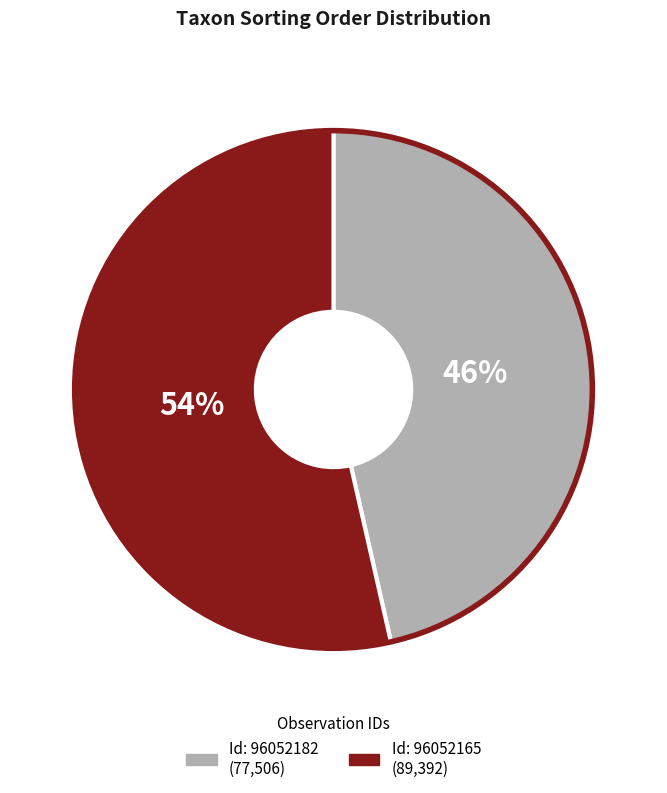

To the nearest percent, what is the average slice percentage?

50%